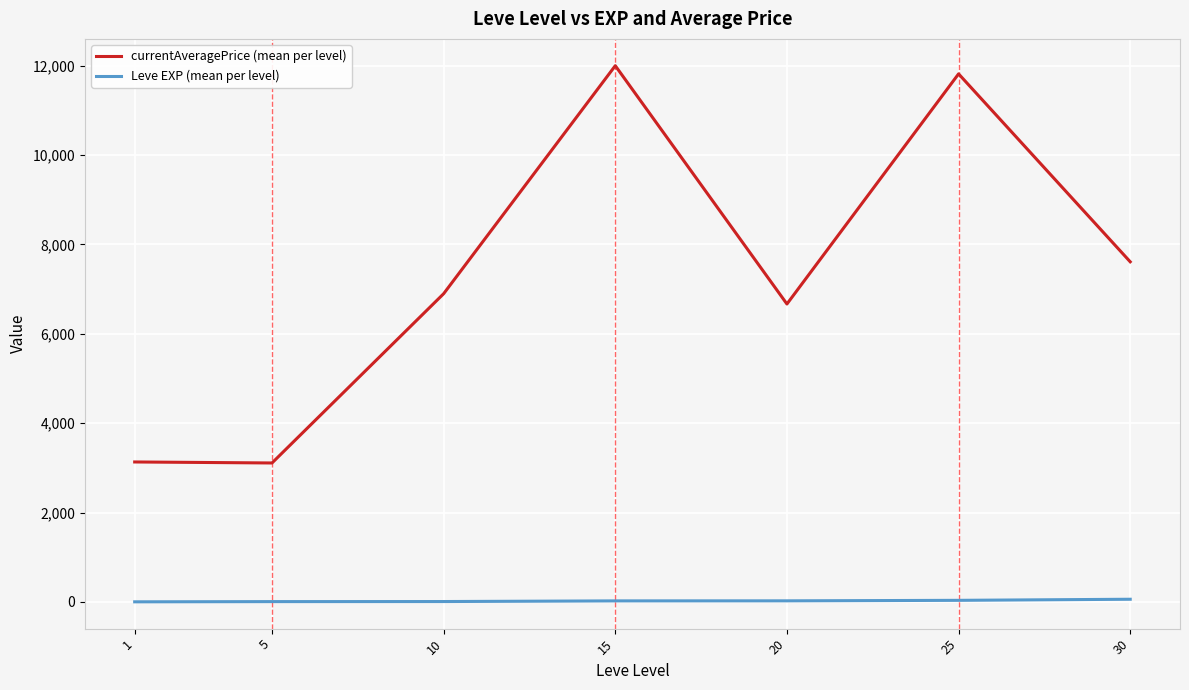

Which series has the largest total across all categories?

currentAveragePrice (mean per level)